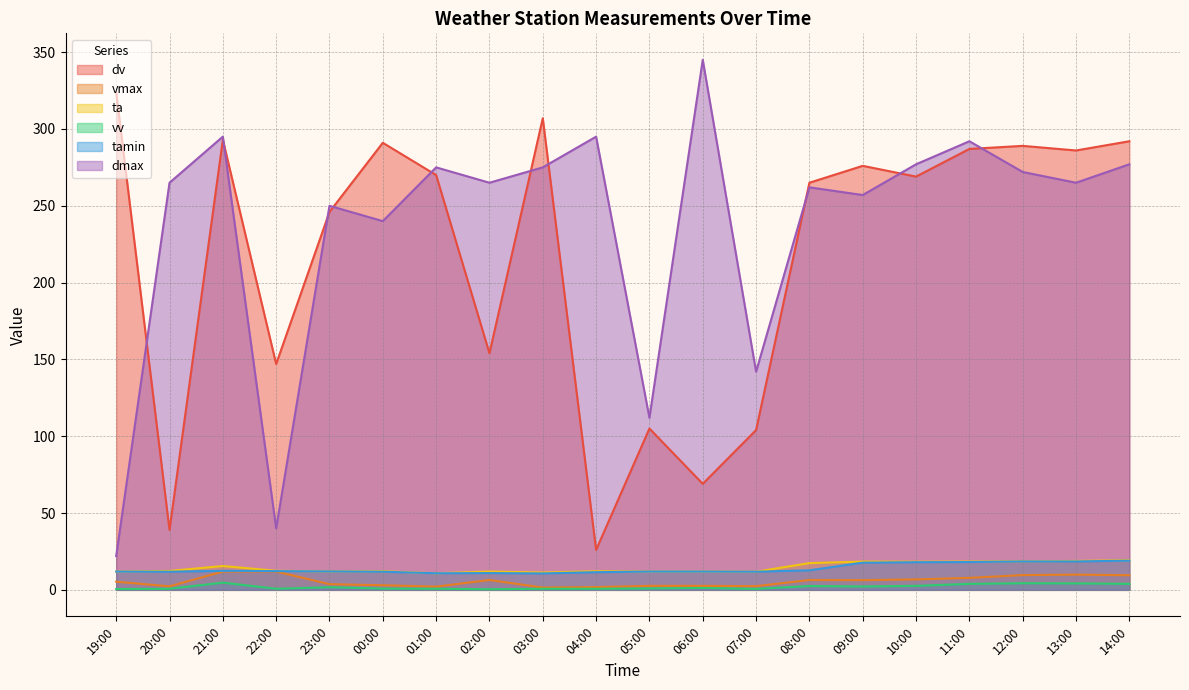

At which label is vv closest to 2?

09:00